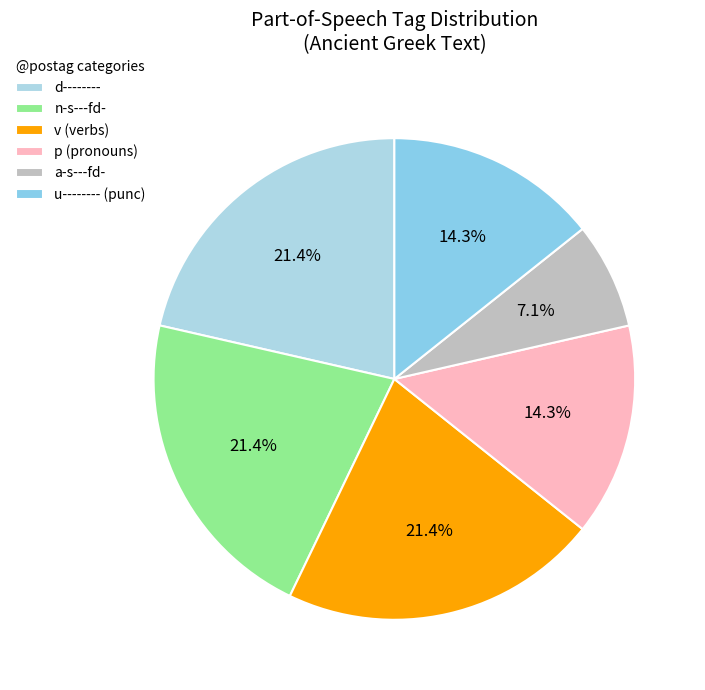

Which category has the smallest portion of the pie?

a-s---fd-